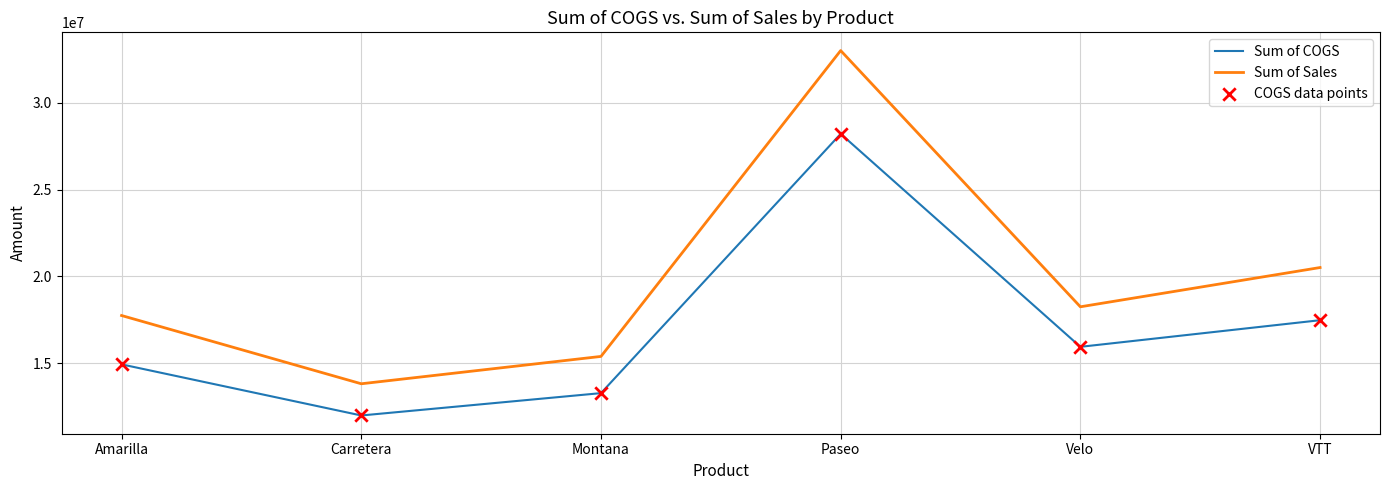

Which series has the widest spread of values?

Sum of Sales